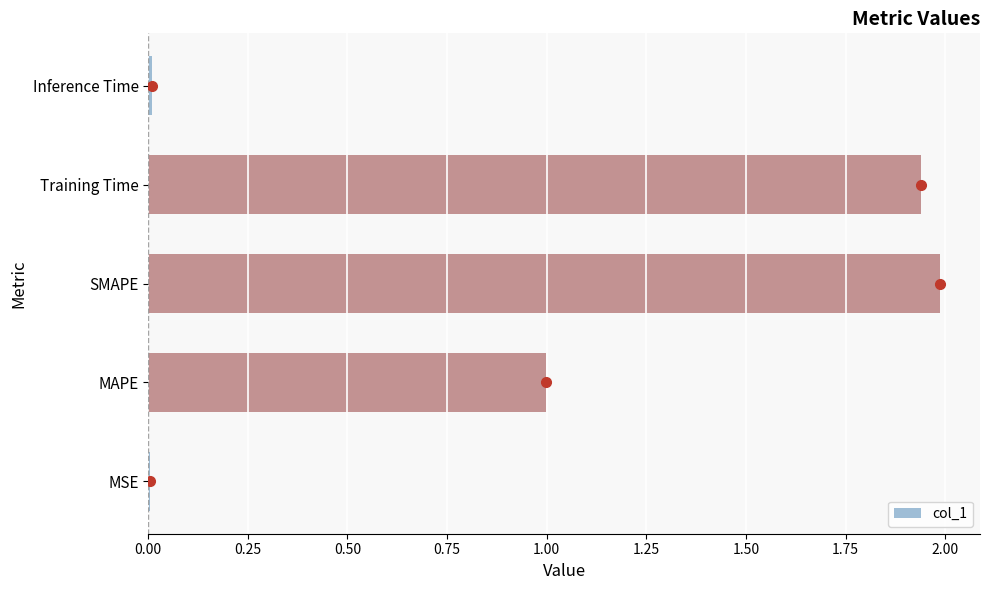

True or false: the data shows 0.0 at MSE.

True